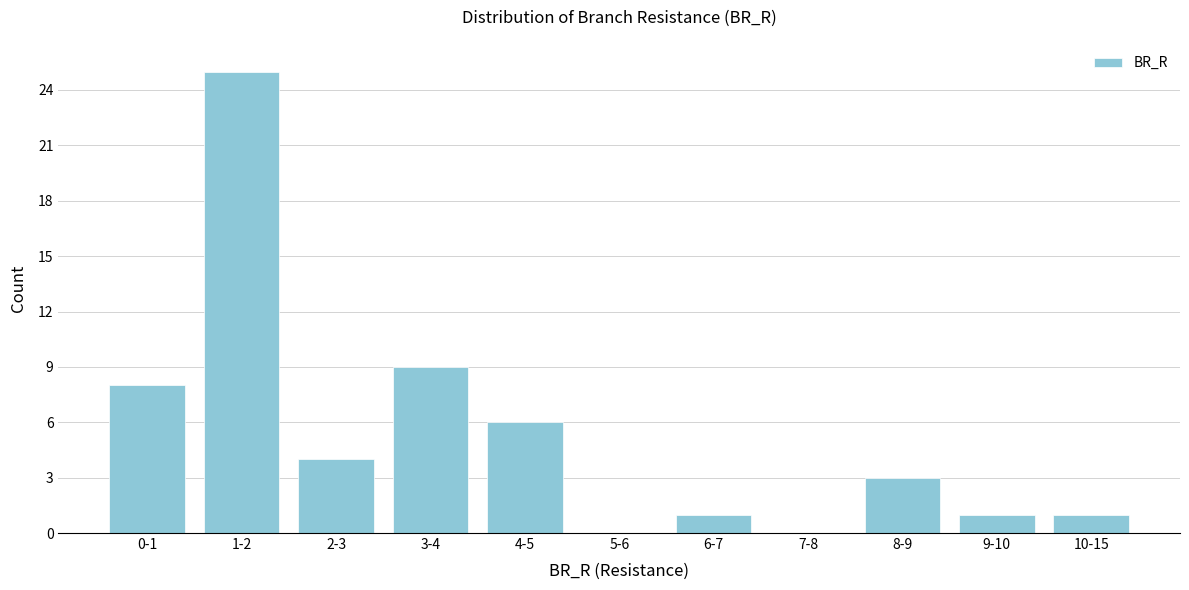

Reading left to right, extract all data points from this chart.

0-1=8	1-2=25	2-3=4	3-4=9	4-5=6	5-6=0	6-7=1	7-8=0	8-9=3	9-10=1	10-15=1